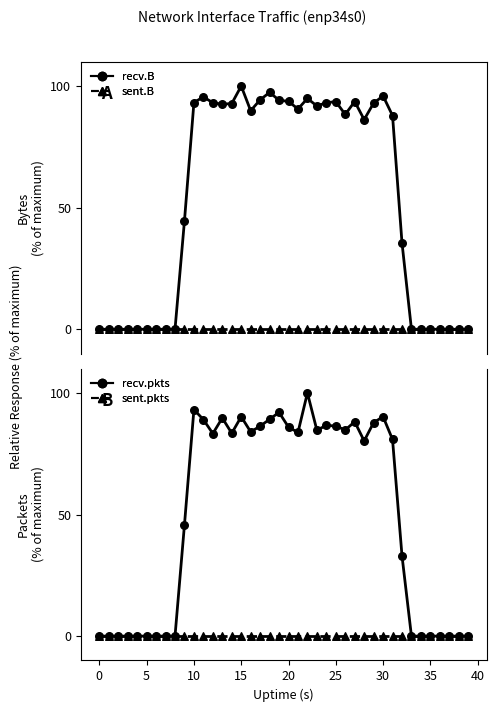

At which category is the sum across all series the highest?

22